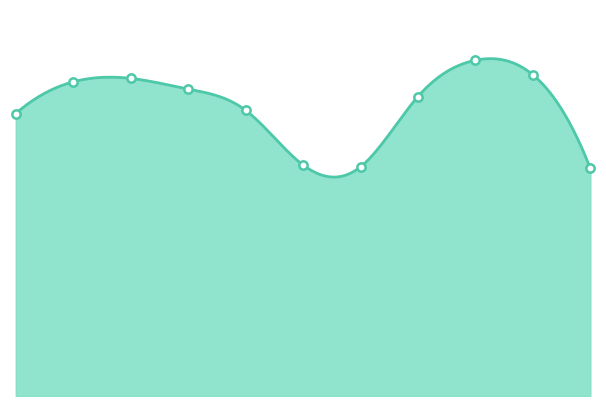

At which category does the data reach its first local valley?

6